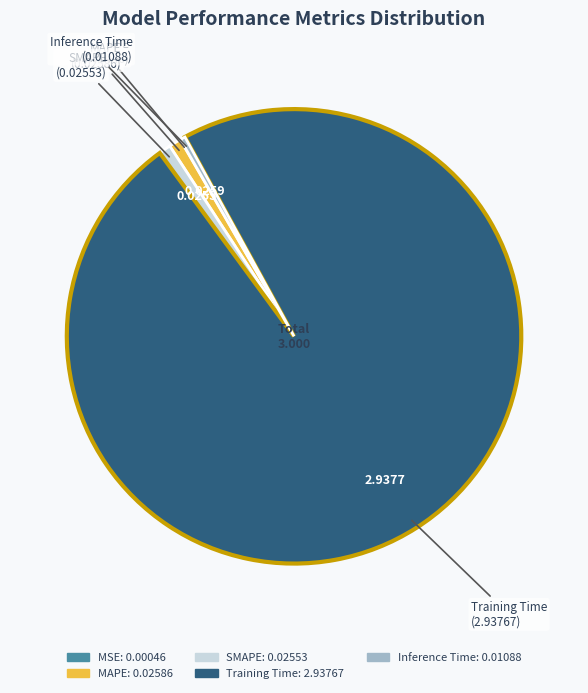

Do MAPE and SMAPE together represent more than half of the pie?

No